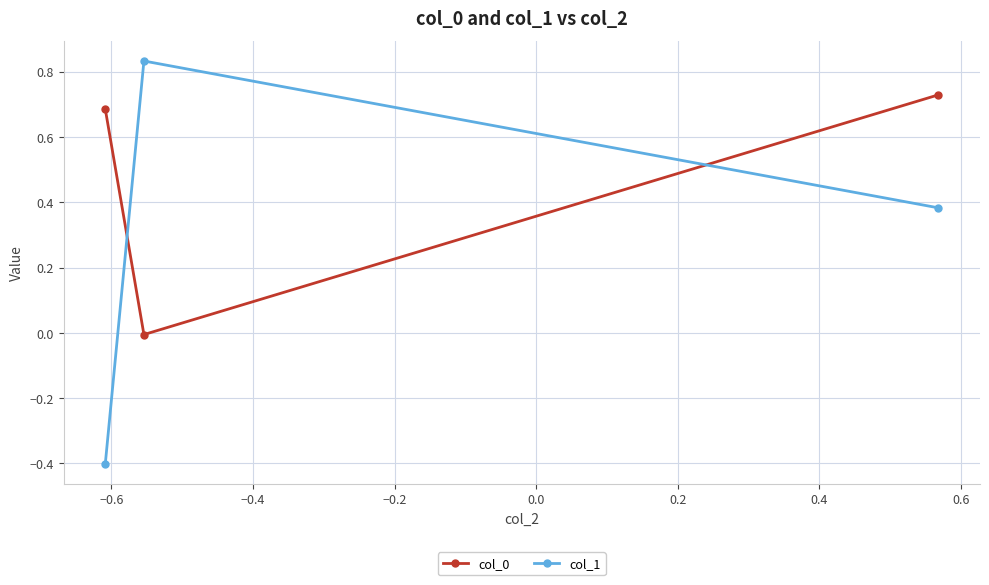

How many data points in col_0 are less than 0?

1